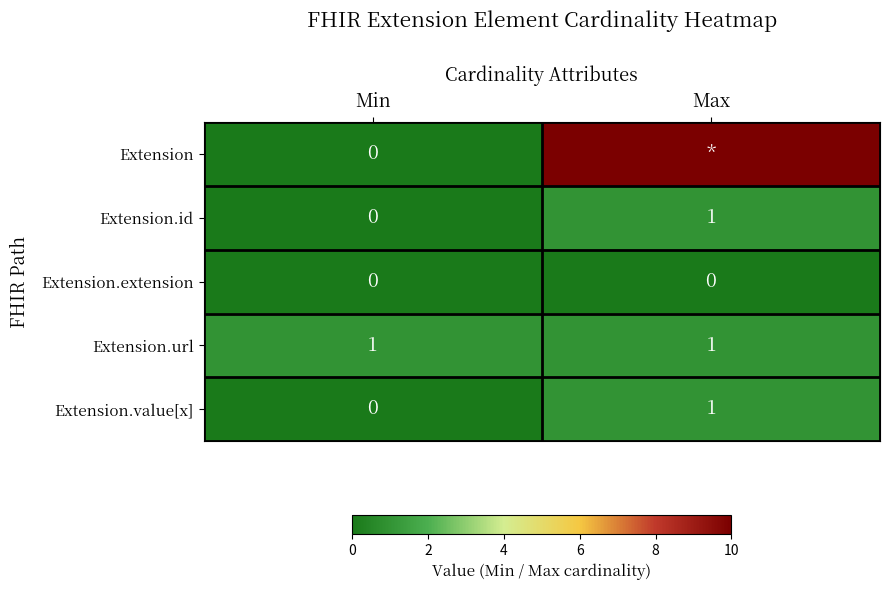

Is it true that Extension.value[x] equals 1 at Min?

False